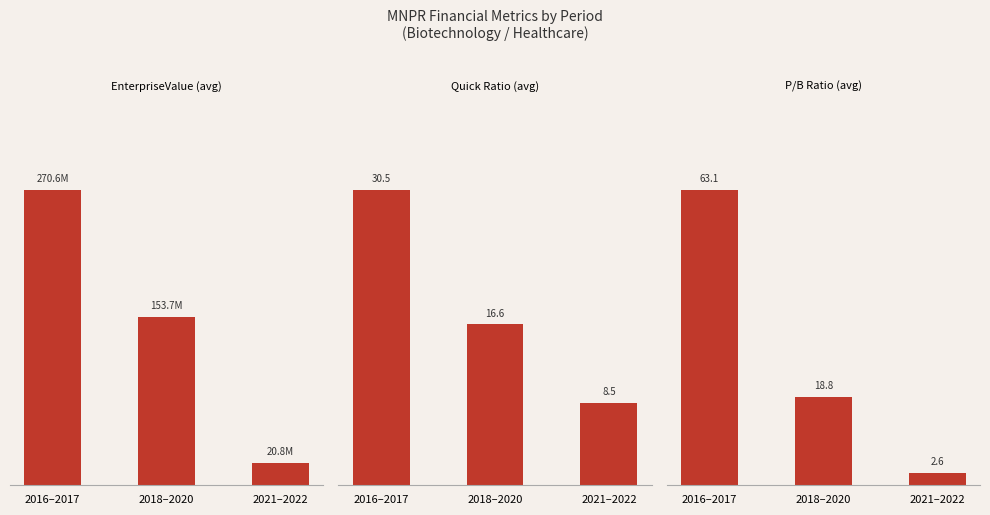

Rank the series by their maximum value, from lowest to highest.

Quick Ratio (avg), P/B Ratio (avg), EnterpriseValue (avg)